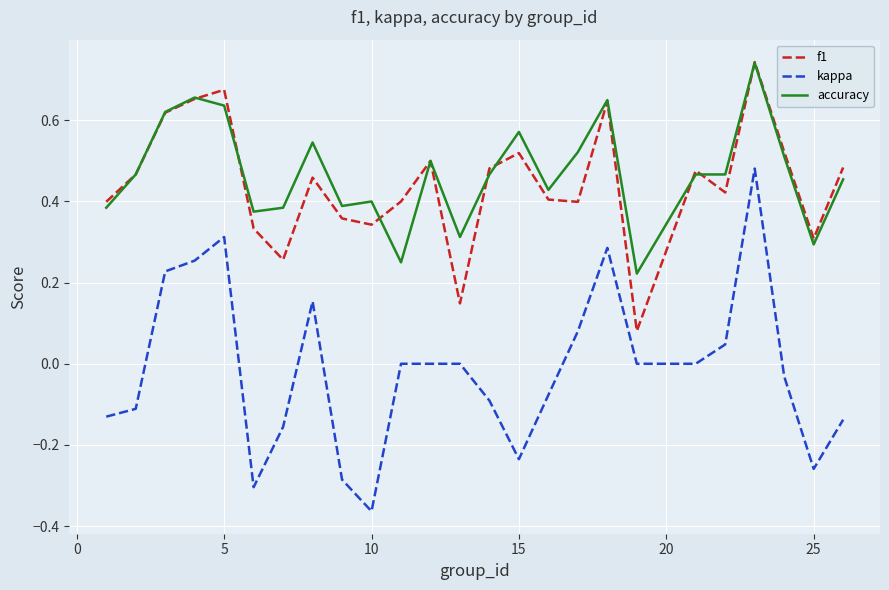

Which series has the widest spread of values?

kappa